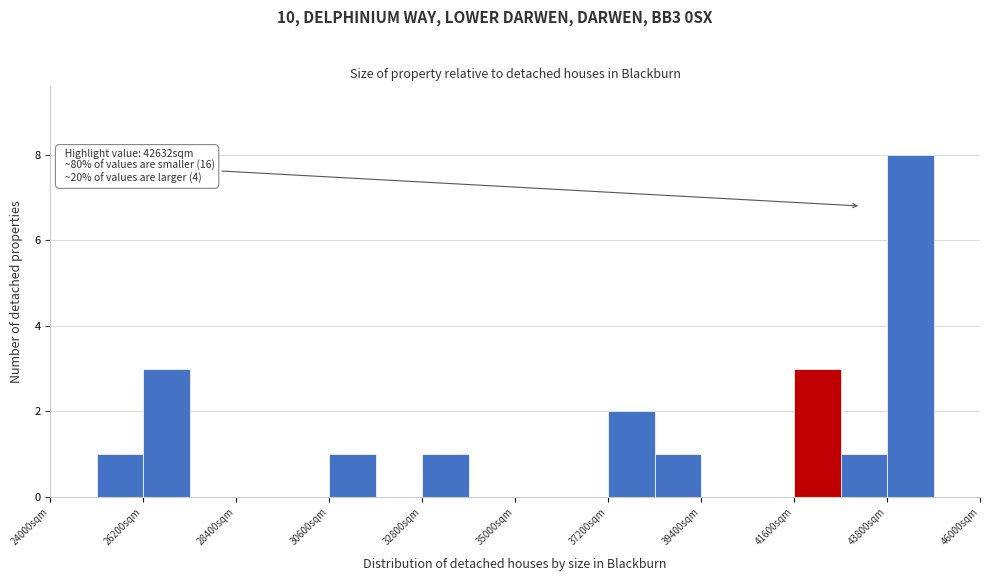

Around what value on the x-axis is the tallest bar? Give the approximate position of its centre, as read against the axis.

44500